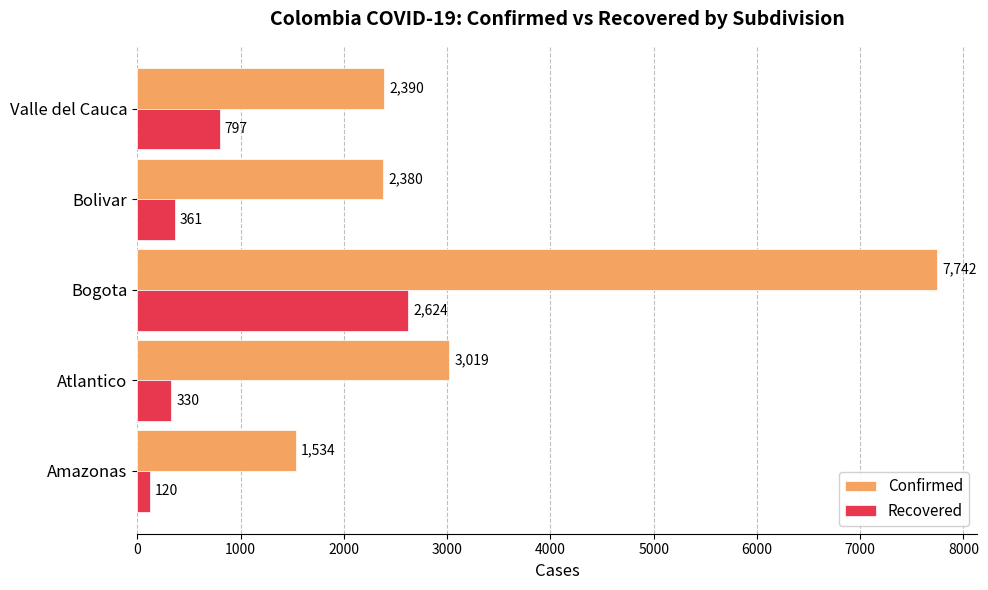

What is the difference between the highest and lowest values at Bogota?

5118